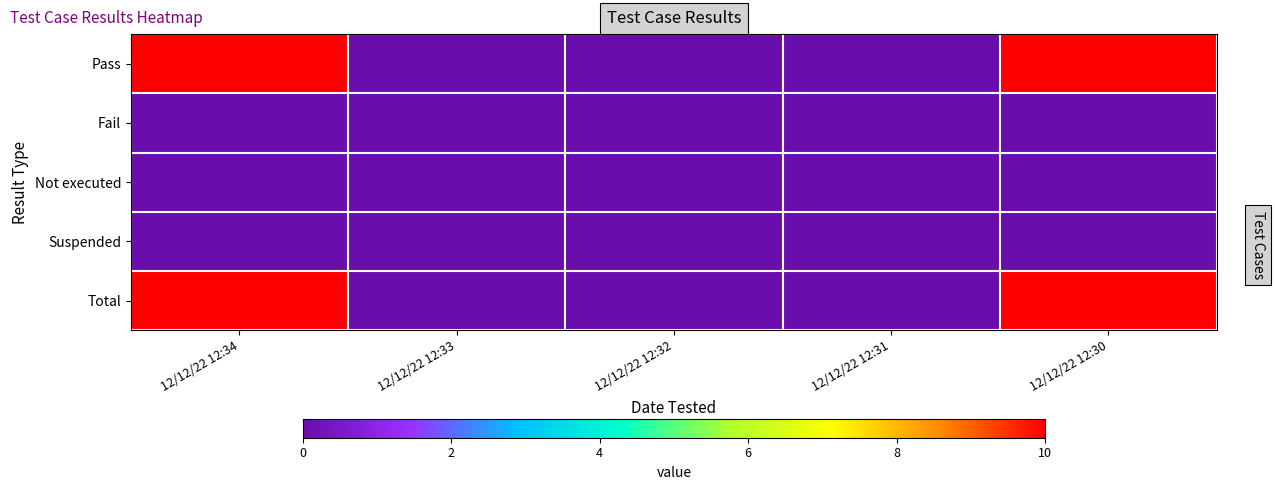

Reading left to right, list all the values displayed in this chart.

Pass: 12/12/22 12:34=10	12/12/22 12:33=0	12/12/22 12:32=0	12/12/22 12:31=0	12/12/22 12:30=10
Fail: 12/12/22 12:34=0	12/12/22 12:33=0	12/12/22 12:32=0	12/12/22 12:31=0	12/12/22 12:30=0
Not executed: 12/12/22 12:34=0	12/12/22 12:33=0	12/12/22 12:32=0	12/12/22 12:31=0	12/12/22 12:30=0
Suspended: 12/12/22 12:34=0	12/12/22 12:33=0	12/12/22 12:32=0	12/12/22 12:31=0	12/12/22 12:30=0
Total: 12/12/22 12:34=10	12/12/22 12:33=0	12/12/22 12:32=0	12/12/22 12:31=0	12/12/22 12:30=10